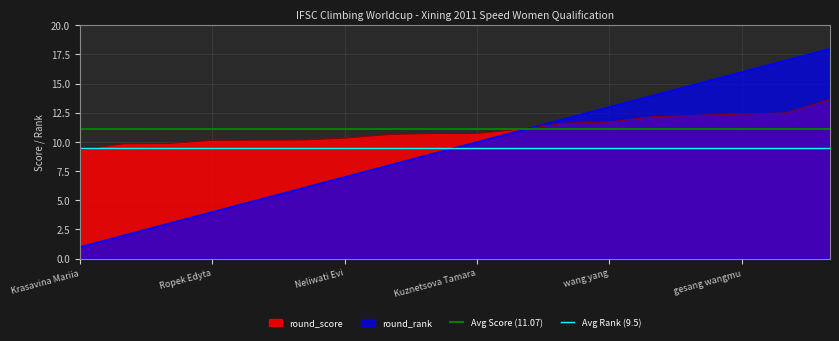

What is the label of the 1st point from the left?

Krasavina Mariia